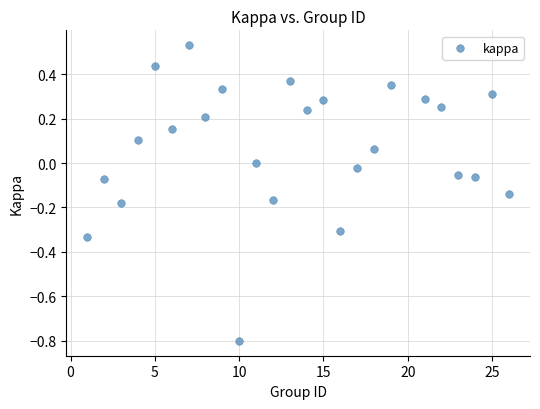

What is the range of Y values (max minus min)?

1.3